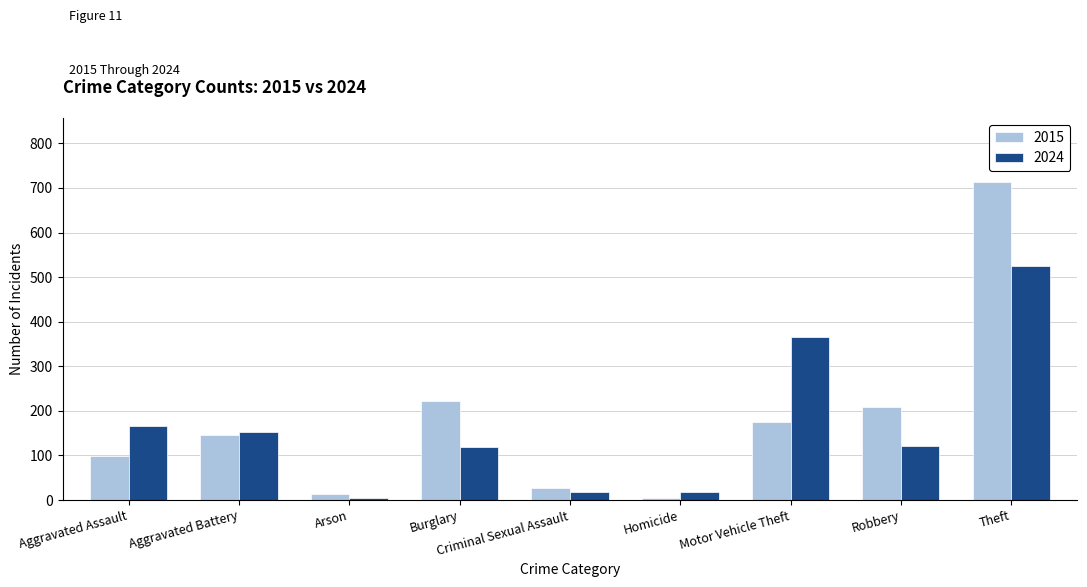

What is the average value of the 2015 series?

179